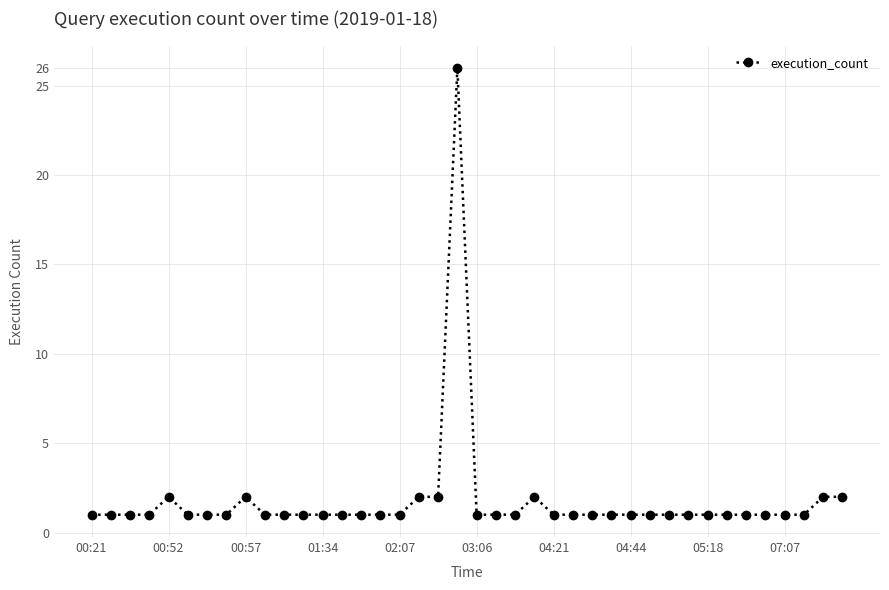

True or false: the data has more than 1 interior local peaks.

True